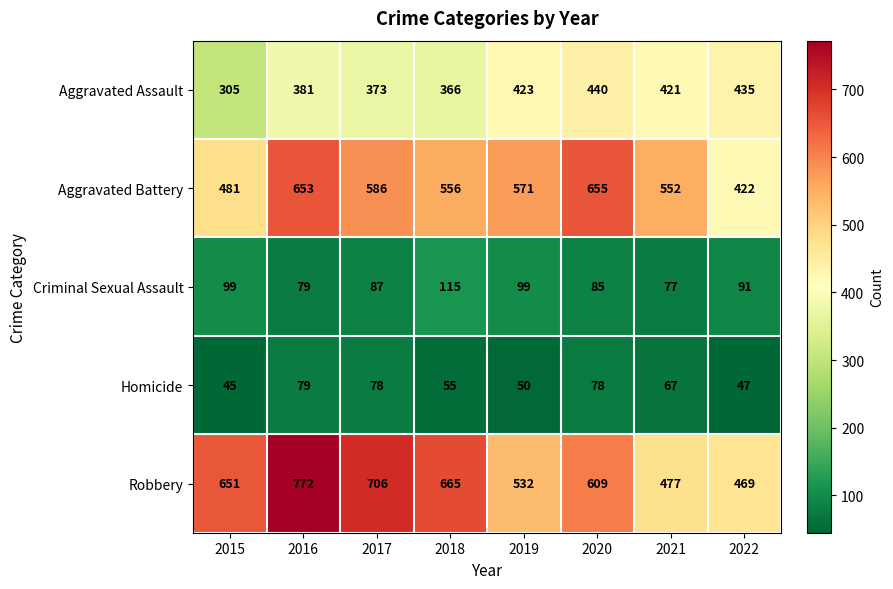

True or false: Aggravated Battery has a value of 571 at 2019.

True